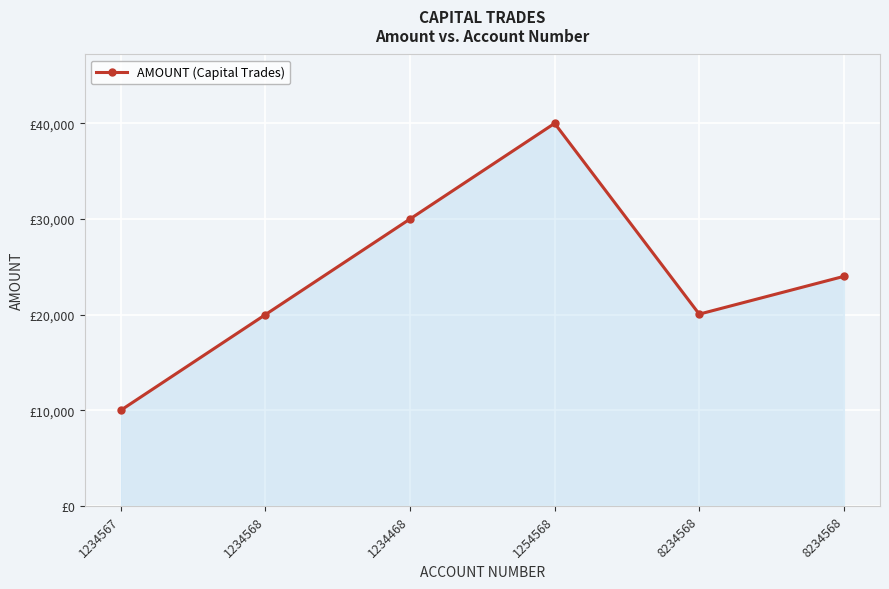

What is the label of the 2nd point from the right?

8234568